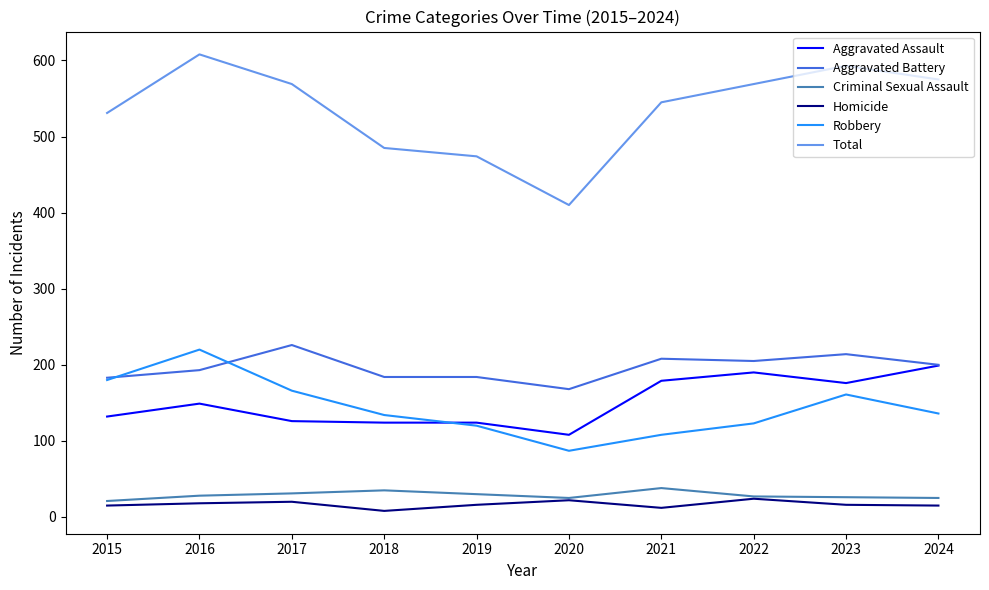

True or false: Aggravated Battery and Criminal Sexual Assault intersect in this chart.

False